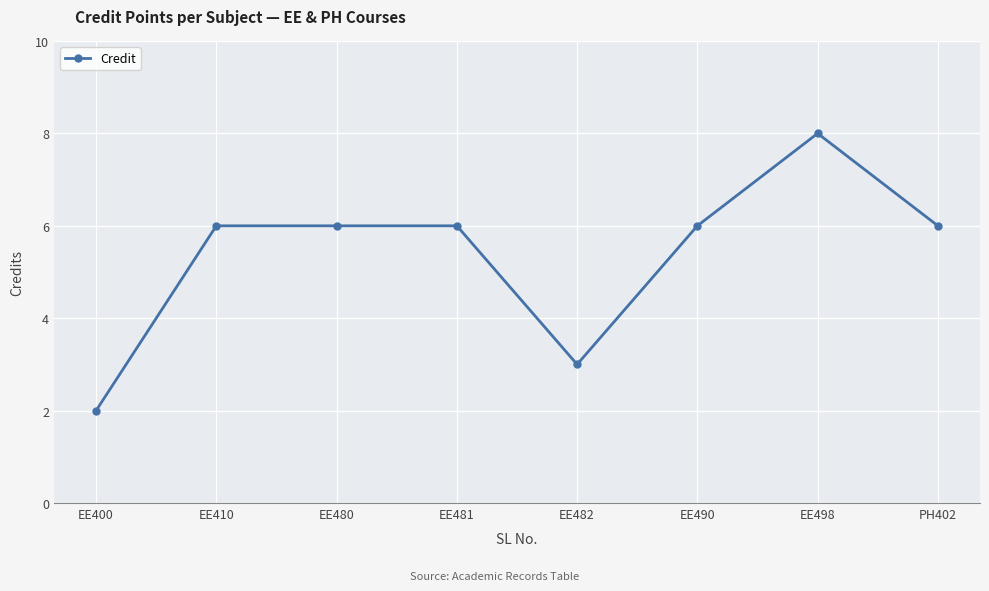

What is the change in value from EE400 to EE410?

+4